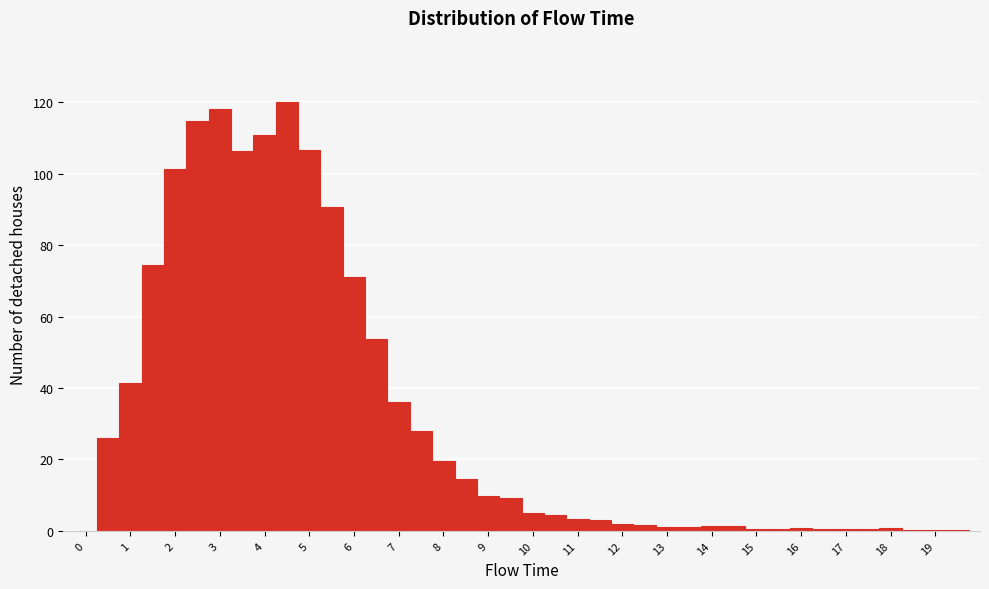

Reading left to right, list every bar in this chart as the range it spans on the x-axis followed by its height. Neither the bar edges nor the heights are printed on the chart, so give them approximately, as read against the axes.

-0.25 to 0.25: 0
0.25 to 0.75: 26
0.75 to 1.25: 42
1.25 to 1.75: 74
1.75 to 2.25: 102
2.25 to 2.75: 114
2.75 to 3.25: 118
3.25 to 3.75: 106
3.75 to 4.25: 110
4.25 to 4.75: 120
4.75 to 5.25: 106
5.25 to 5.75: 90
5.75 to 6.25: 72
6.25 to 6.75: 54
6.75 to 7.25: 36
7.25 to 7.75: 28
7.75 to 8.25: 20
8.25 to 8.75: 14
8.75 to 9.25: 10
9.25 to 9.75: 10
9.75 to 10.25: 6
10.25 to 10.75: 4
10.75 to 11.25: 4
11.25 to 11.75: 4
11.75 to 12.25: under 2
12.25 to 12.75: under 2
12.75 to 13.25: under 2
13.25 to 13.75: under 2
13.75 to 14.25: under 2
14.25 to 14.75: under 2
14.75 to 15.25: under 2
15.25 to 15.75: under 2
15.75 to 16.25: under 2
16.25 to 16.75: under 2
16.75 to 17.25: under 2
17.25 to 17.75: under 2
17.75 to 18.25: under 2
18.25 to 18.75: under 2
18.75 to 19.25: under 2
19.25 to 19.75: under 2